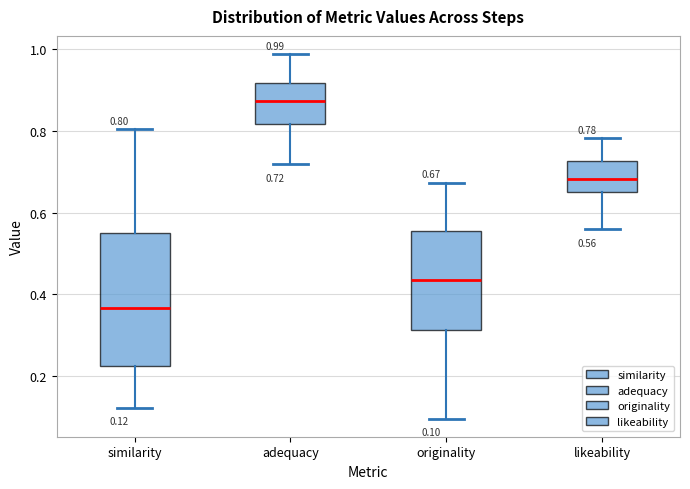

Which box's median line is the highest?

adequacy